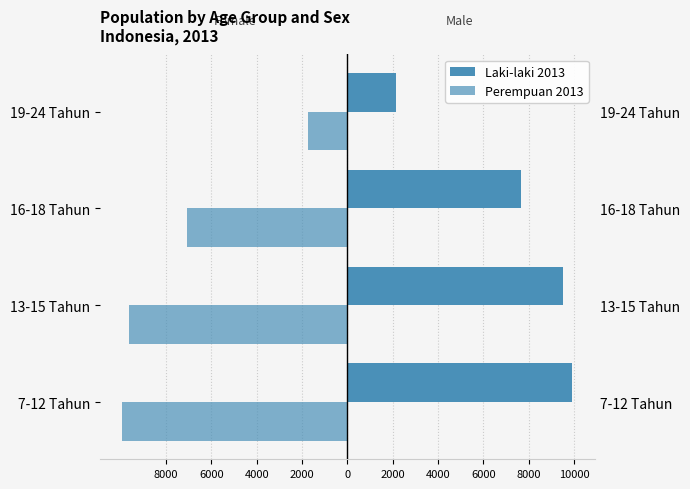

What is the approximate value of Perempuan 2013 at 19-24 Tahun, to the nearest 10?

-1760